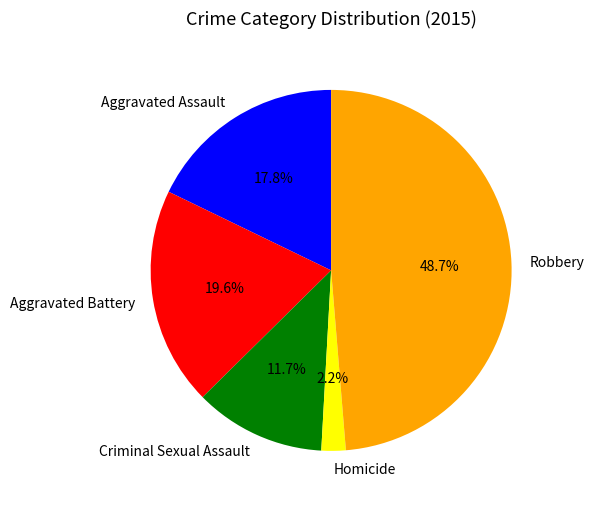

Do Criminal Sexual Assault and Aggravated Assault together represent more than half of the pie?

No